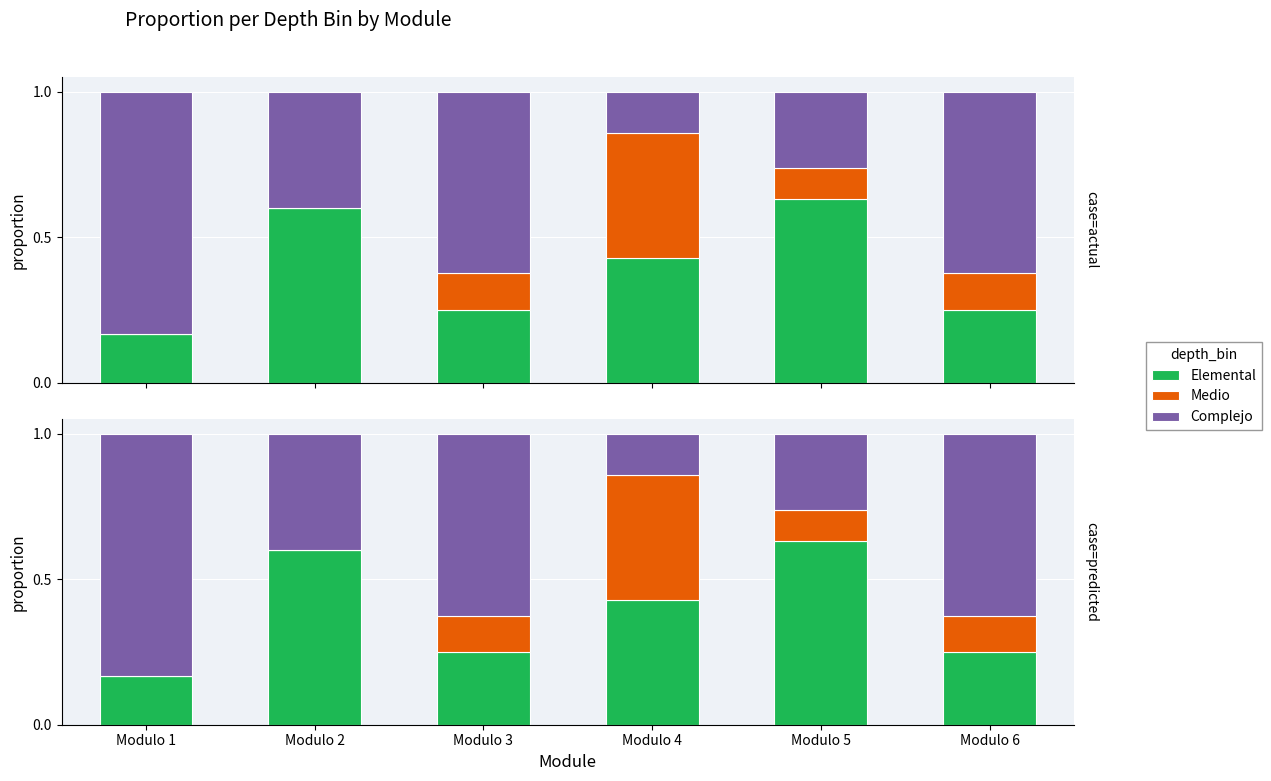

What is the sum of the Complejo values at Modulo 4 and Modulo 1?

1.0